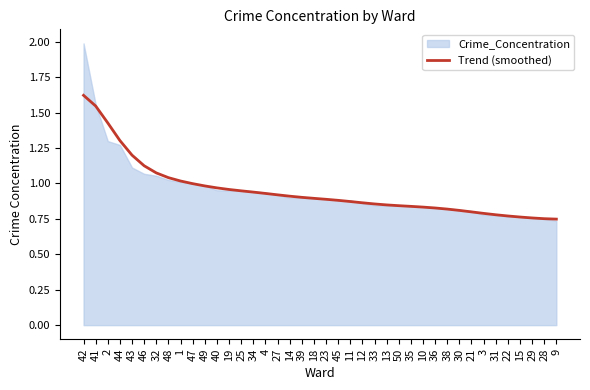

What is the value of the 13th point from the left?

1.0